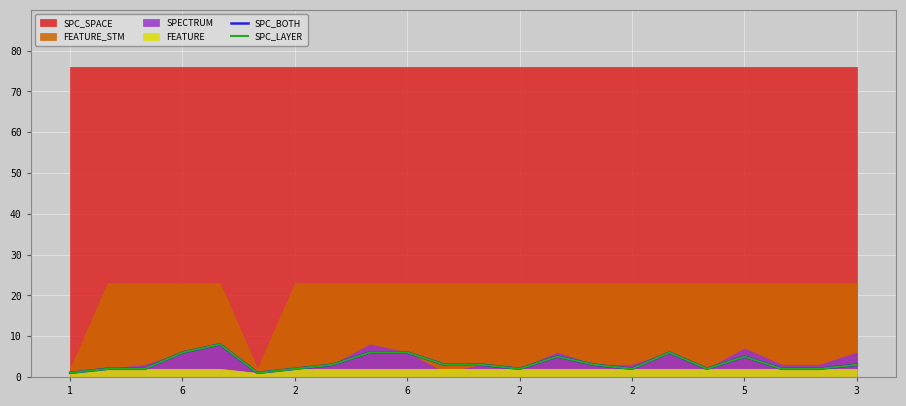

True or false: SPC_BOTH and SPC_LAYER intersect in this chart.

False